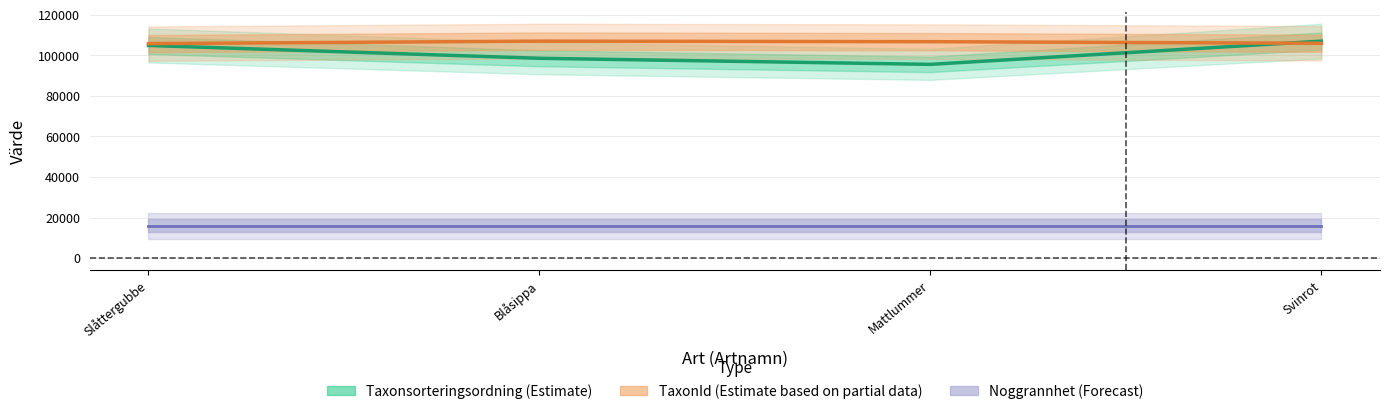

The value of Taxonsorteringsordning (Estimate) at Blåsippa is 98520.0. True or false?

True